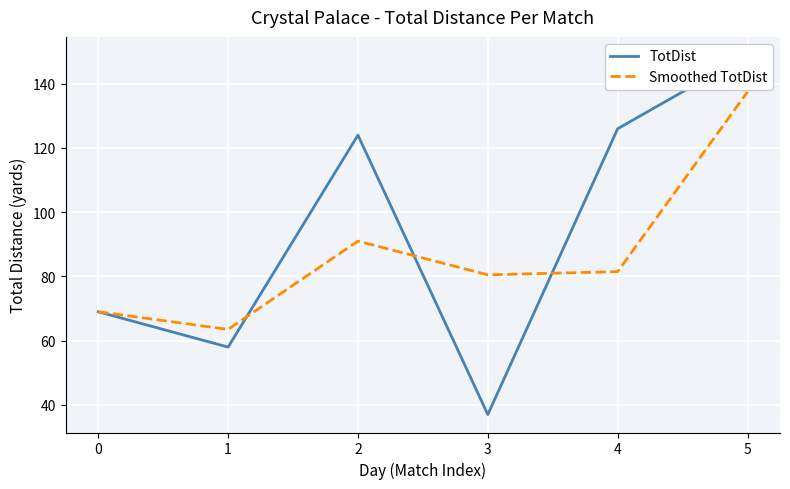

What are all the series names shown in the legend?

TotDist, Smoothed TotDist